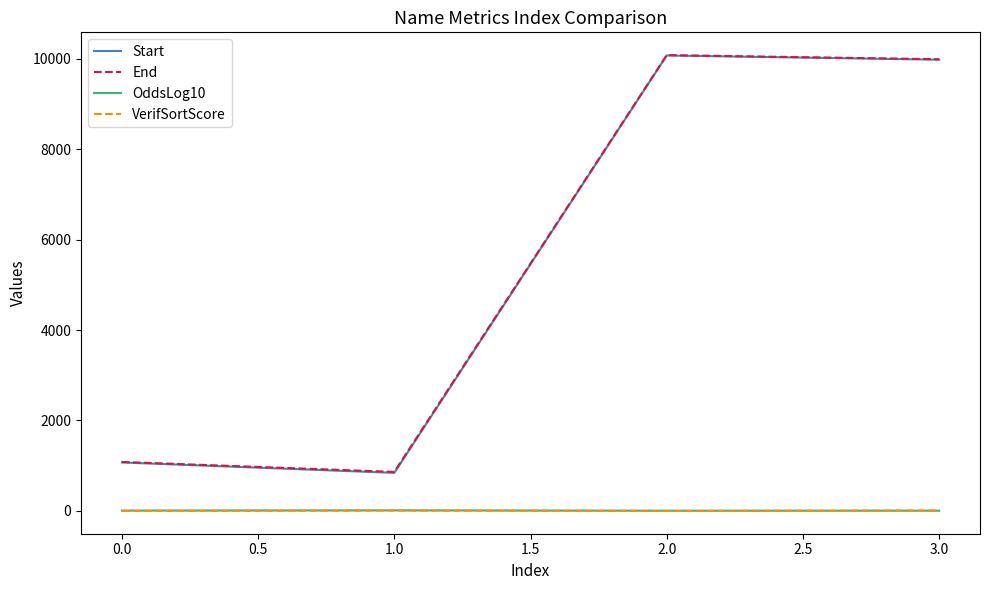

What are all the series names shown in the legend?

Start, End, OddsLog10, VerifSortScore